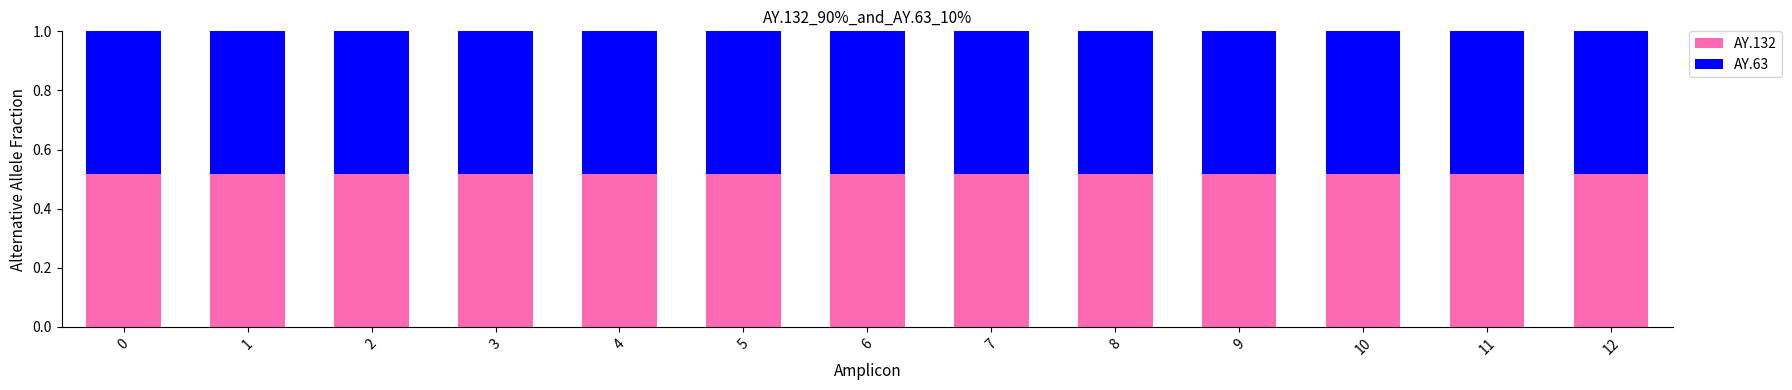

Is it true that AY.132 equals 0.1 at 4?

False